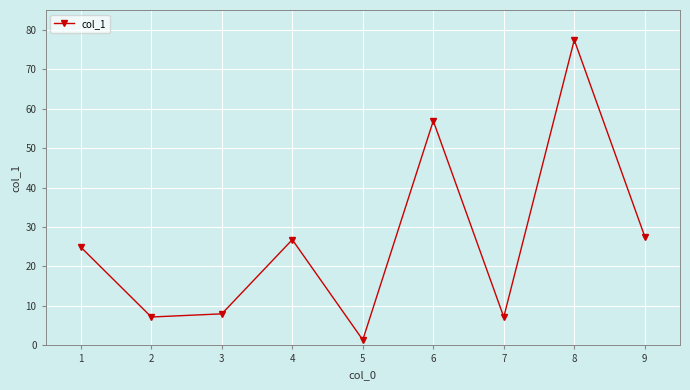

What is the maximum value shown in the chart?

77.4